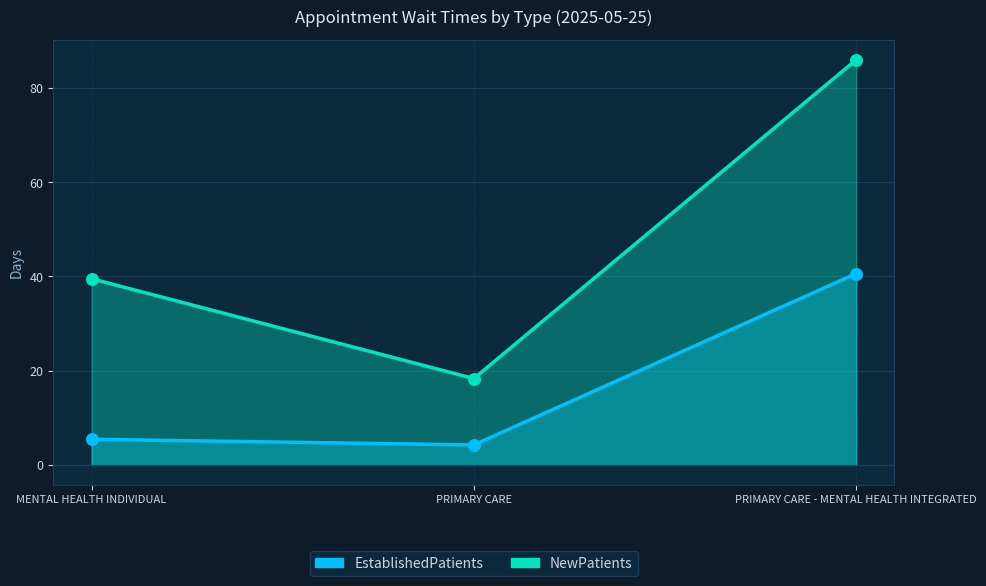

At which category is the sum across all series the highest?

PRIMARY CARE - MENTAL HEALTH INTEGRATED